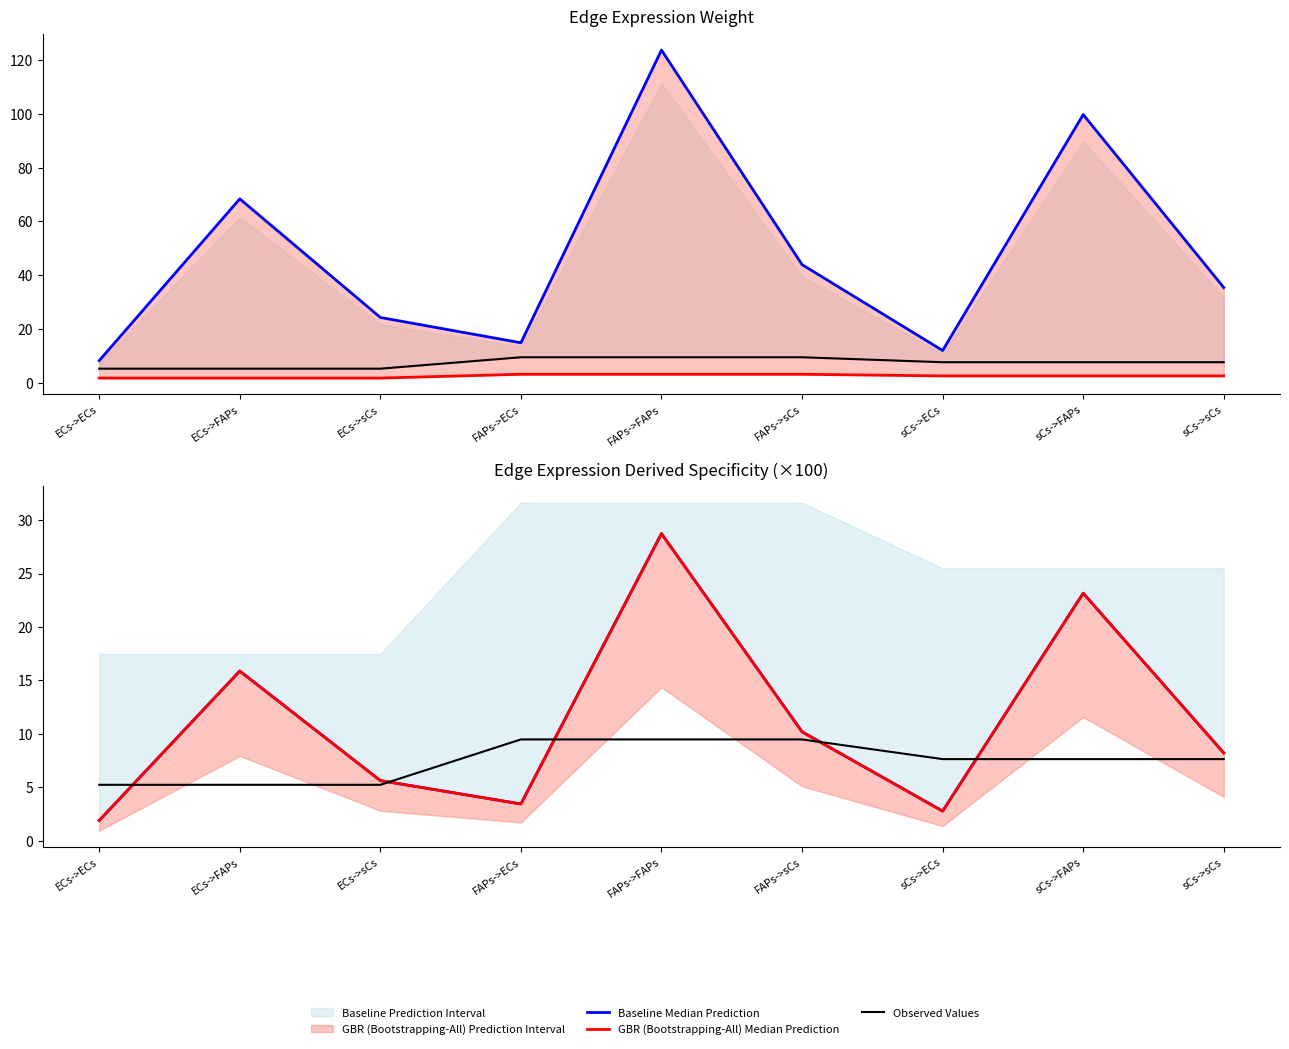

What is the label of the 9th point from the left?

sCs->sCs